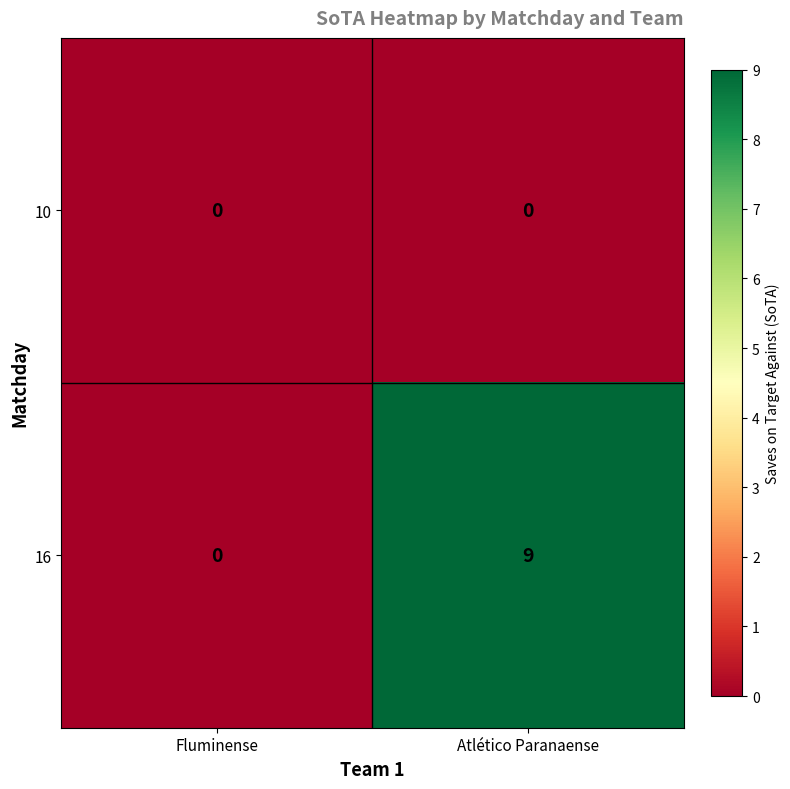

How many series are shown in this chart?

2